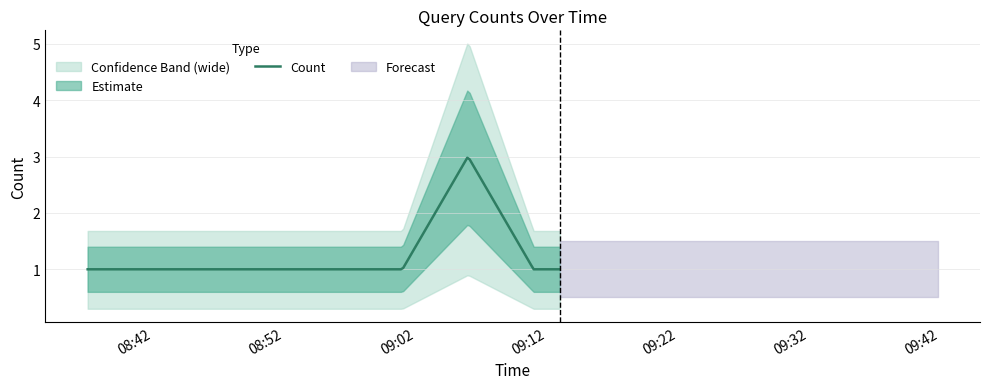

What value does the data have at 2019-05-16 09:01:00?

1